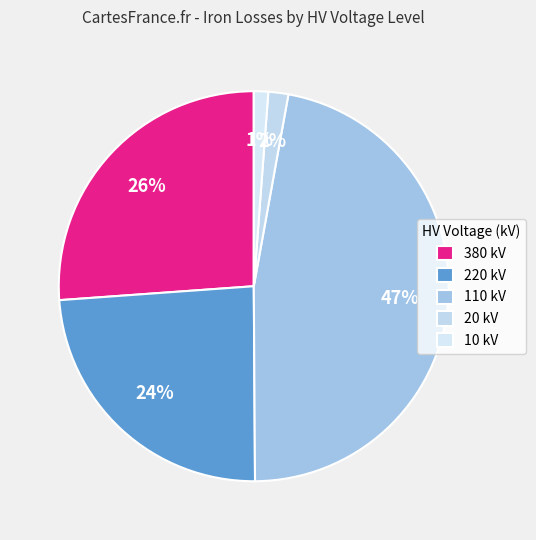

To the nearest percent, what is the average slice percentage?

20%